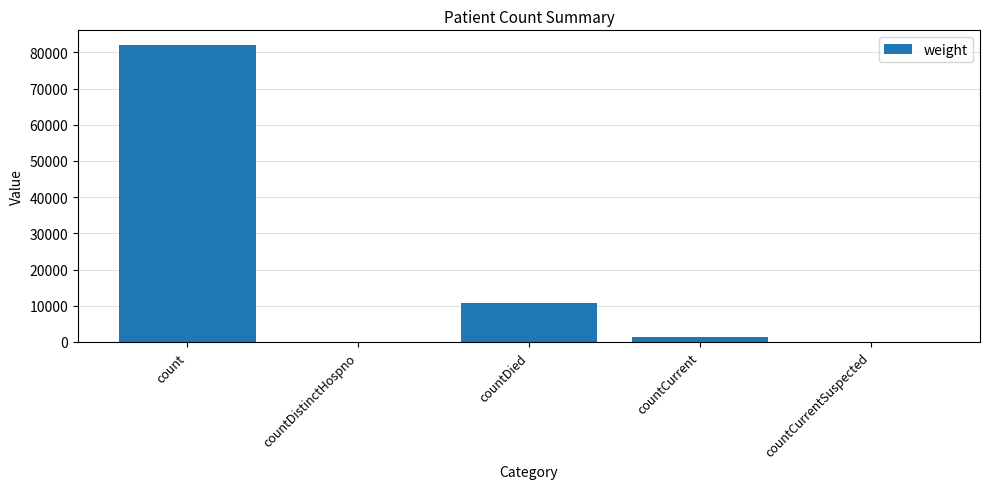

At which category does the chart reach its peak across all series?

count